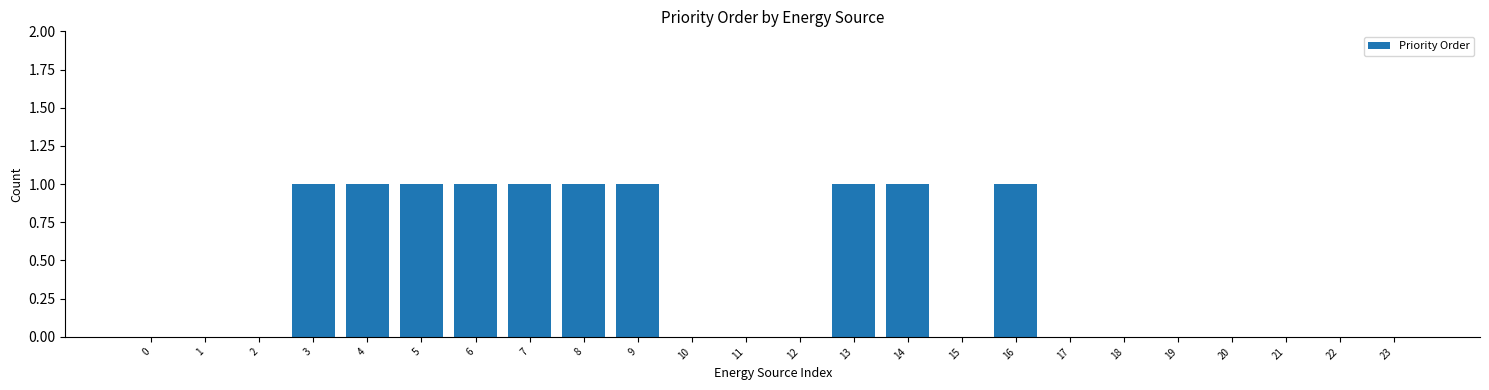

Reading right to left, transcribe all the data shown in this chart.

23=0	22=0	21=0	20=0	19=0	18=0	17=0	16=1	15=0	14=1	13=1	12=0	11=0	10=0	9=1	8=1	7=1	6=1	5=1	4=1	3=1	2=0	1=0	0=0